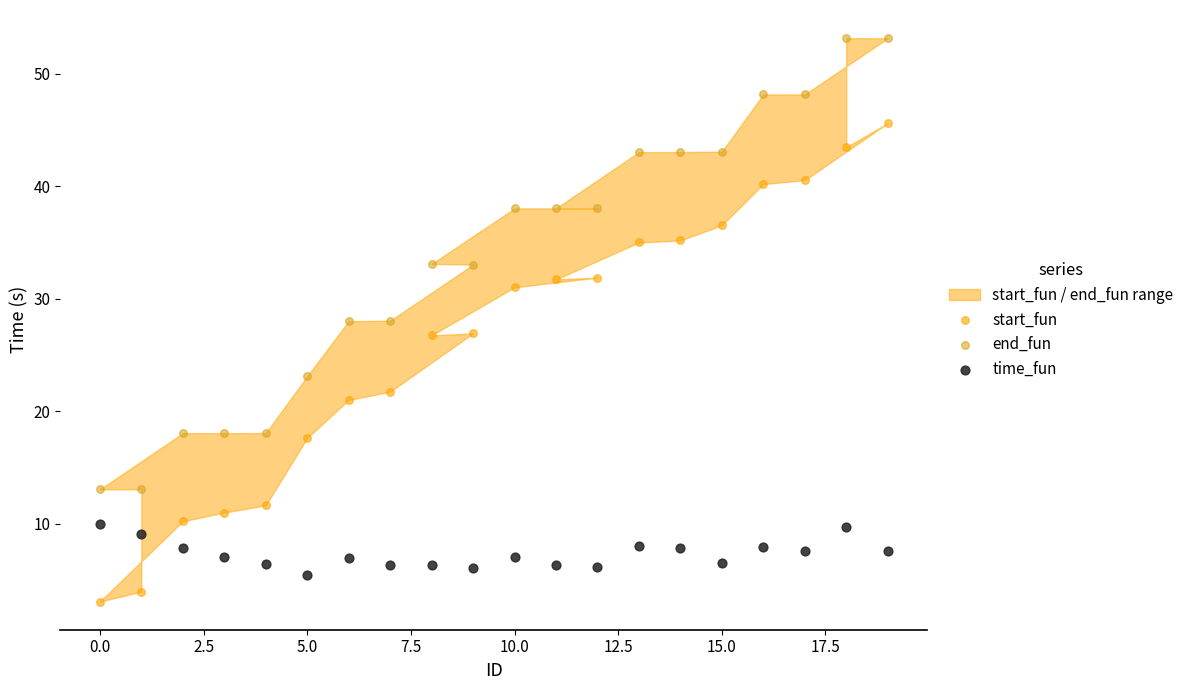

Which series reaches the maximum Y coordinate?

end_fun